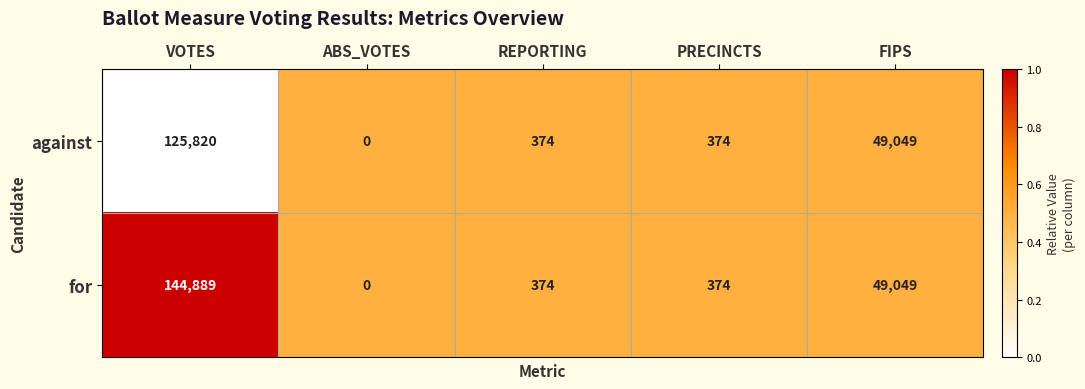

Count the number of categories in the chart.

5